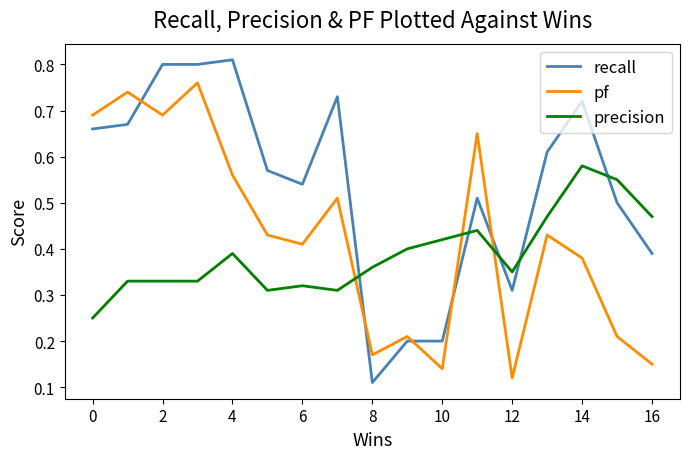

How many precision values are between 0 and 1?

17